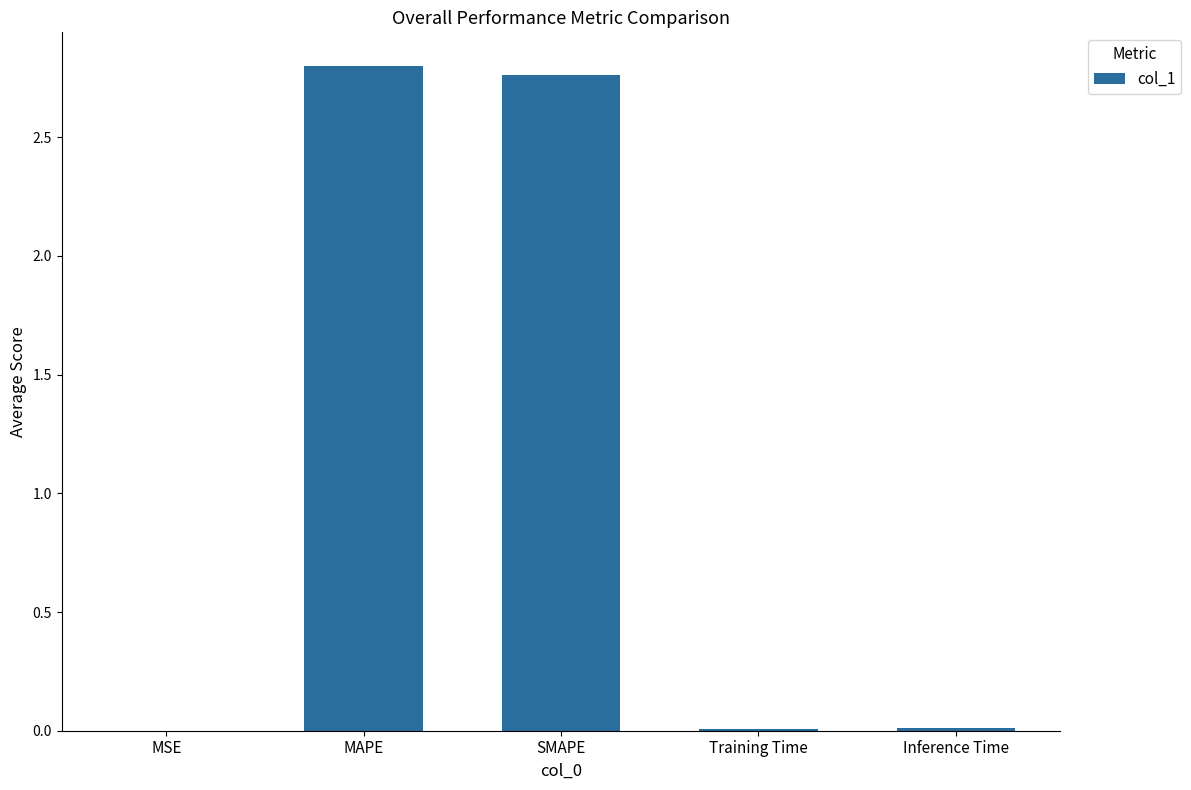

True or false: the data shows 0.0 at Training Time.

True